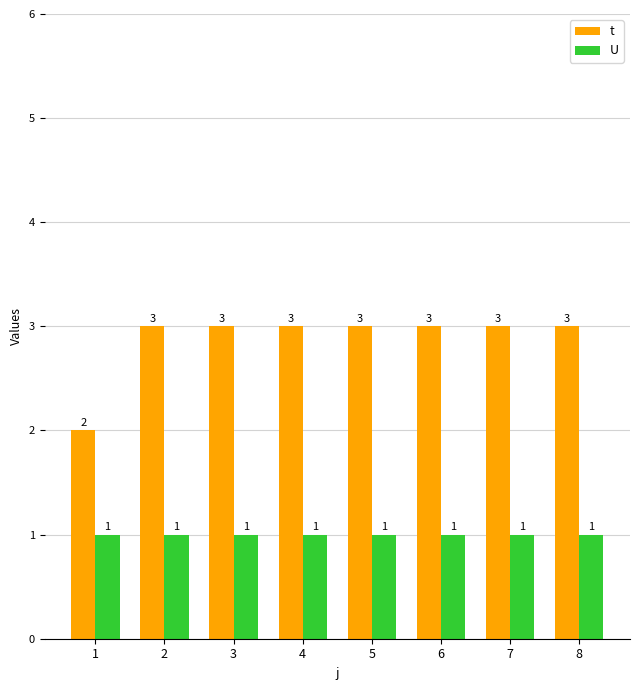

Which series has the largest range (max minus min)?

t